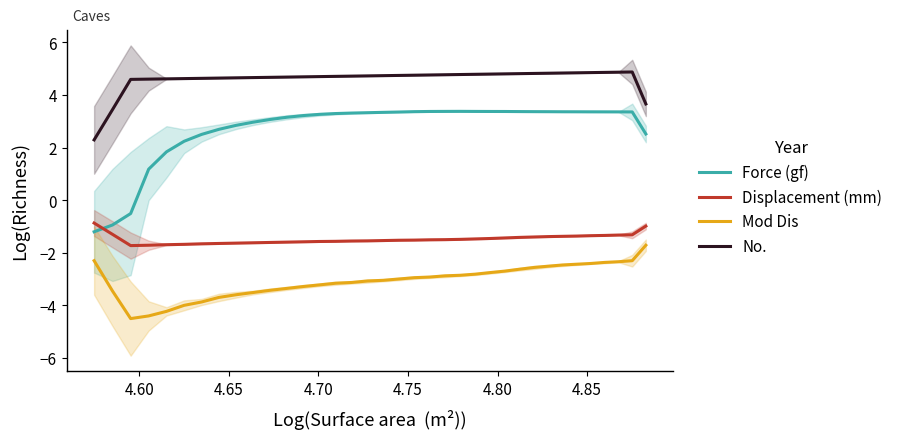

What is the highest value of the No. series?

4.9